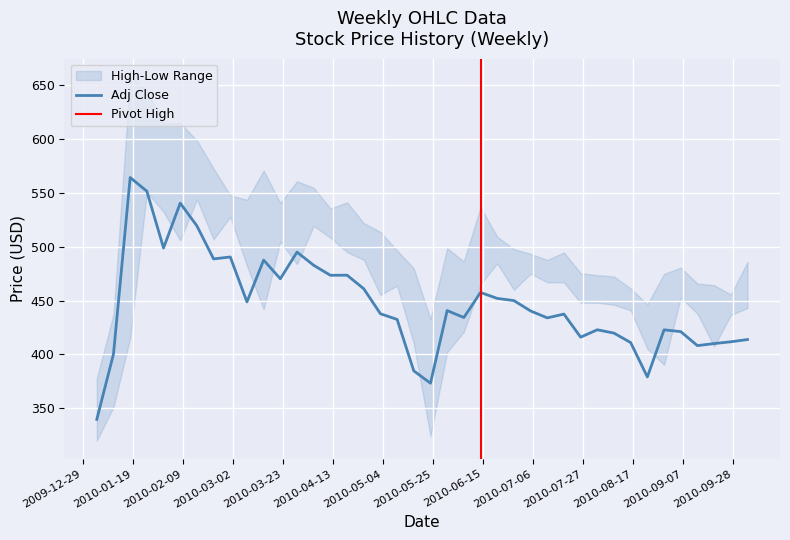

How many interior local valleys does the Adj Close series have?

11